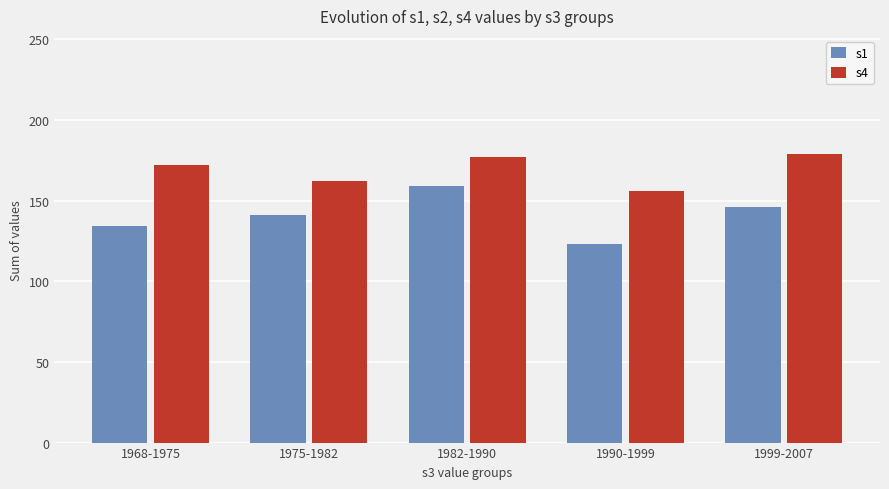

What is the lowest value of the s4 series?

156